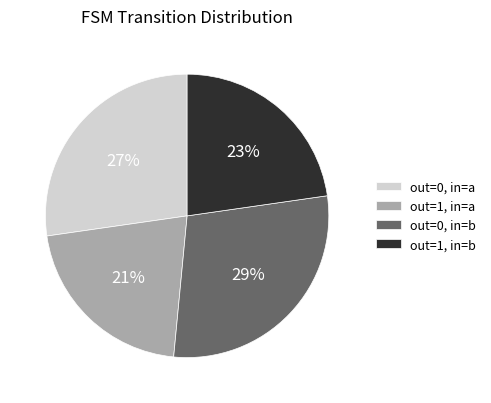

Is the sum of out=1, in=a and out=0, in=a greater than half?

No